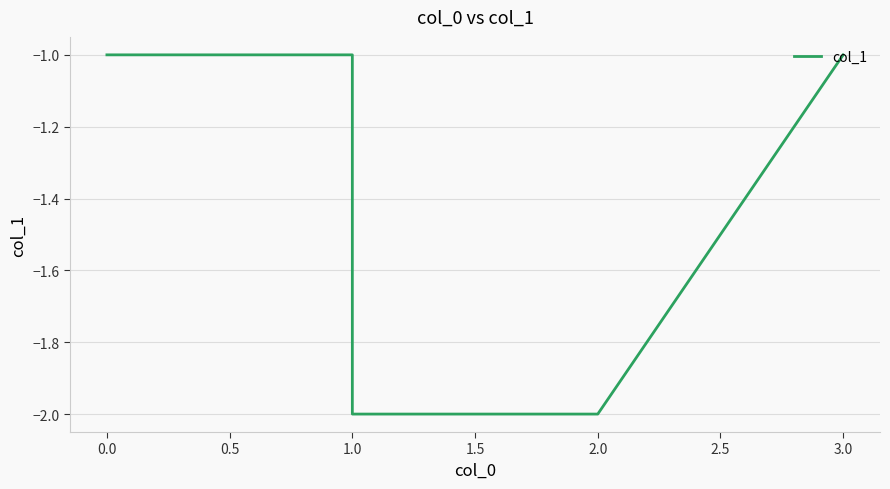

Count the values in the range -2 to -1.

6